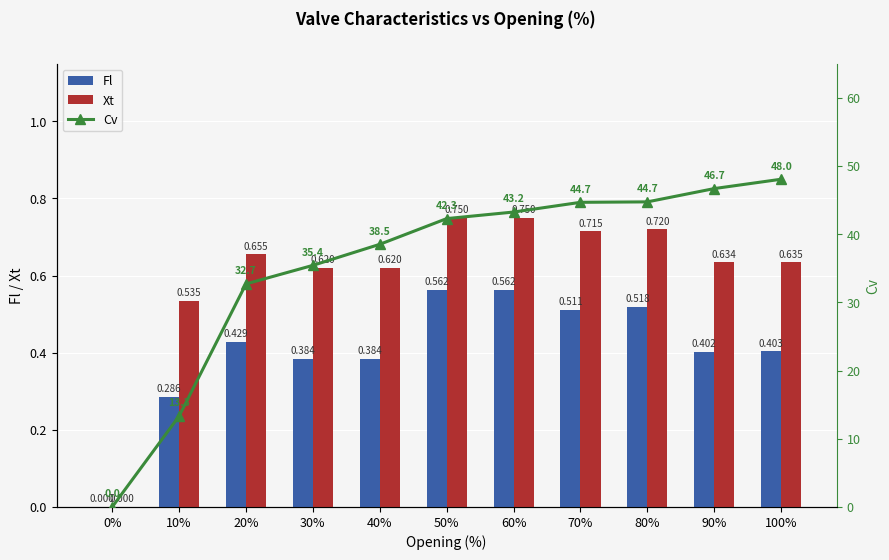

Reading left to right, transcribe all the data shown in this chart.

Fl: 0%=0.0	10%=0.3	20%=0.4	30%=0.4	40%=0.4	50%=0.6	60%=0.6	70%=0.5	80%=0.5	90%=0.4	100%=0.4
Xt: 0%=0.0	10%=0.5	20%=0.7	30%=0.6	40%=0.6	50%=0.8	60%=0.8	70%=0.7	80%=0.7	90%=0.6	100%=0.6
Cv: 0%=0.0	10%=13.3	20%=32.7	30%=35.4	40%=38.5	50%=42.3	60%=43.2	70%=44.7	80%=44.7	90%=46.7	100%=48.0